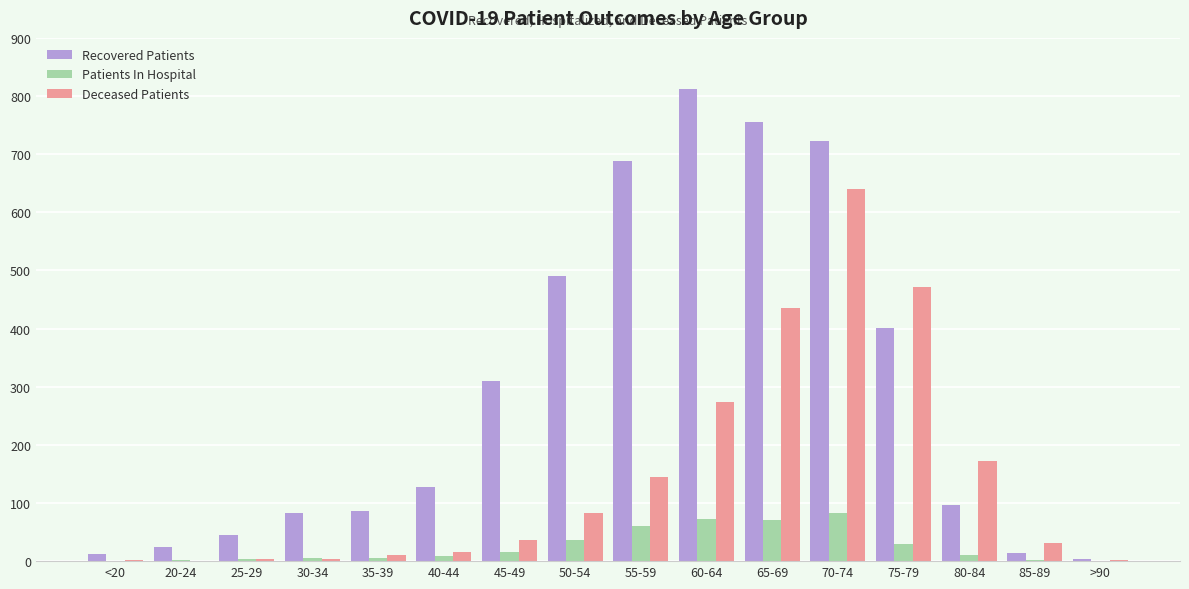

True or false: Recovered Patients has a value of 355 at 55-59.

False